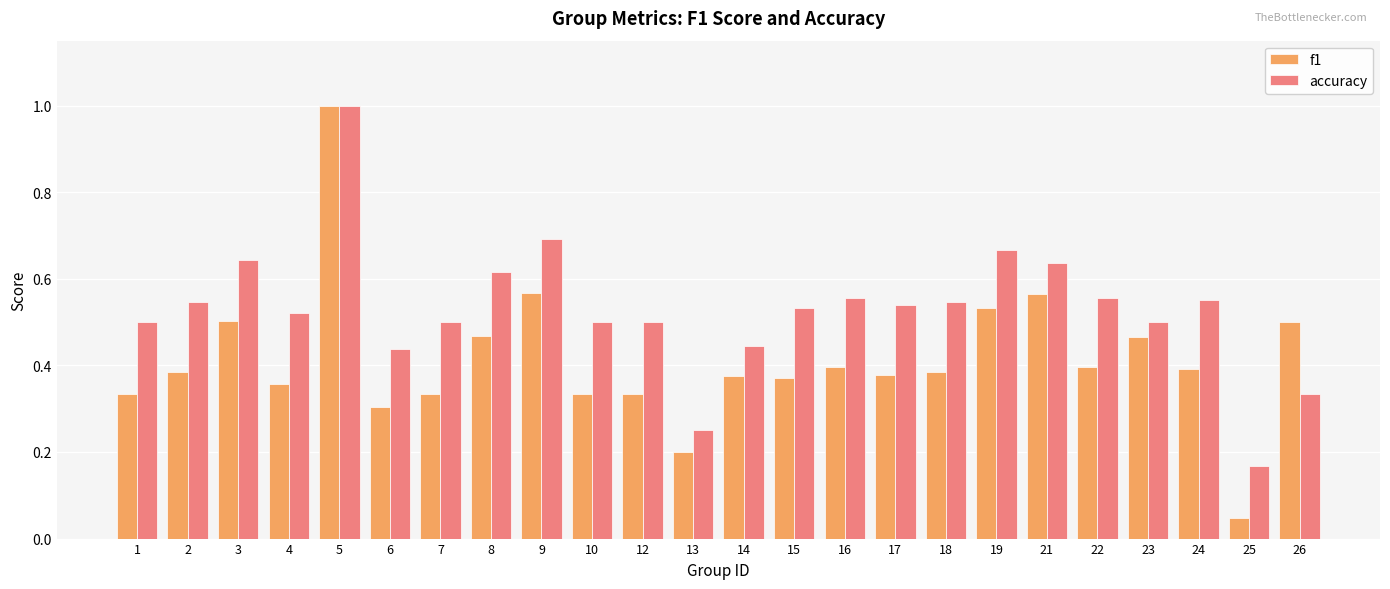

At which category is the sum across all series the highest?

5